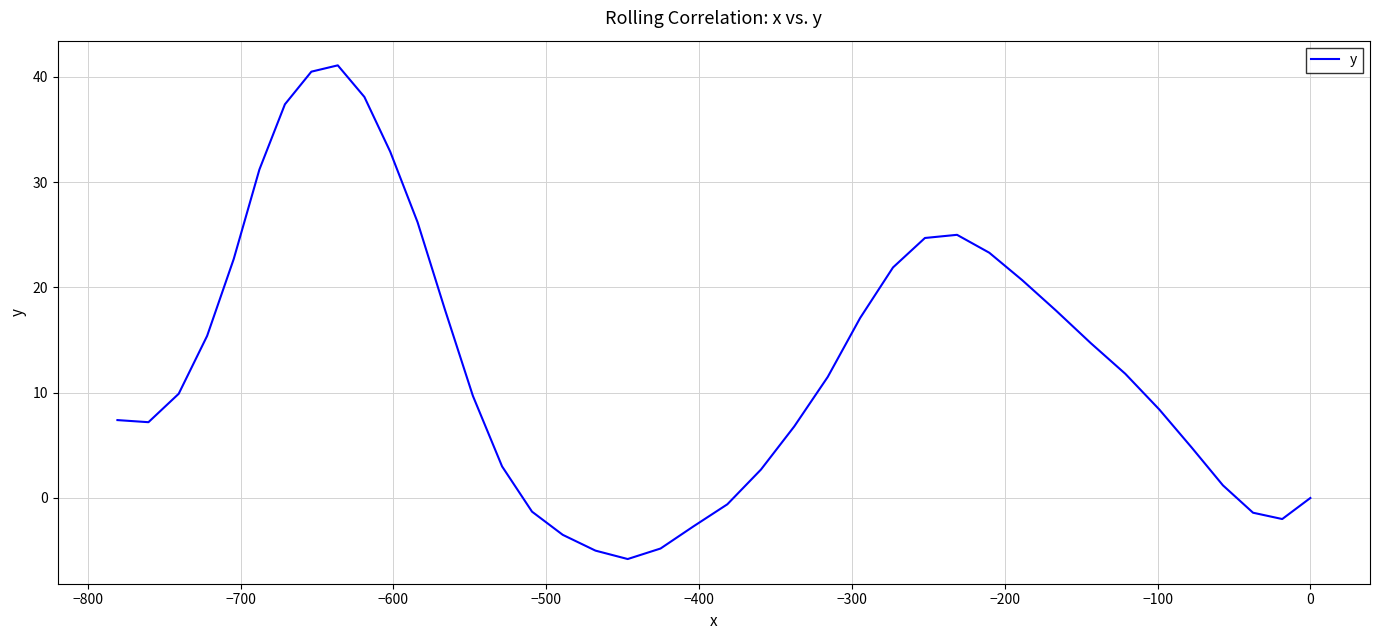

True or false: the data shows 3.9 at 25.

False